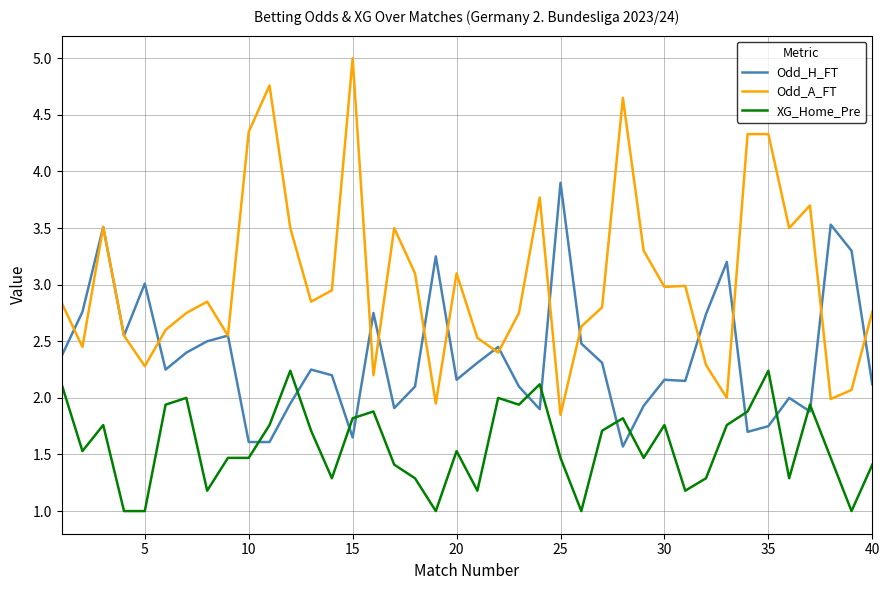

Which series has the widest spread of values?

Odd_A_FT